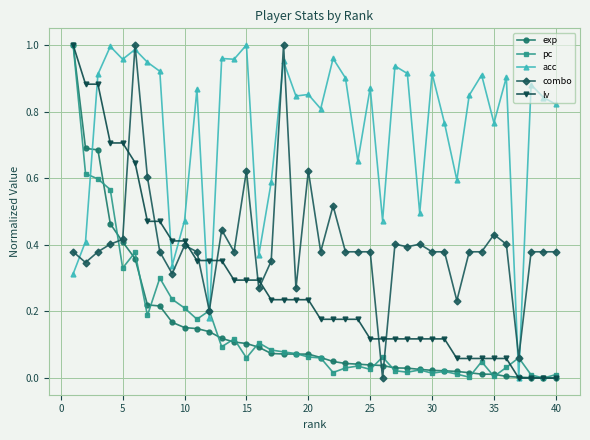

True or false: combo has more than 0 interior local peaks.

True